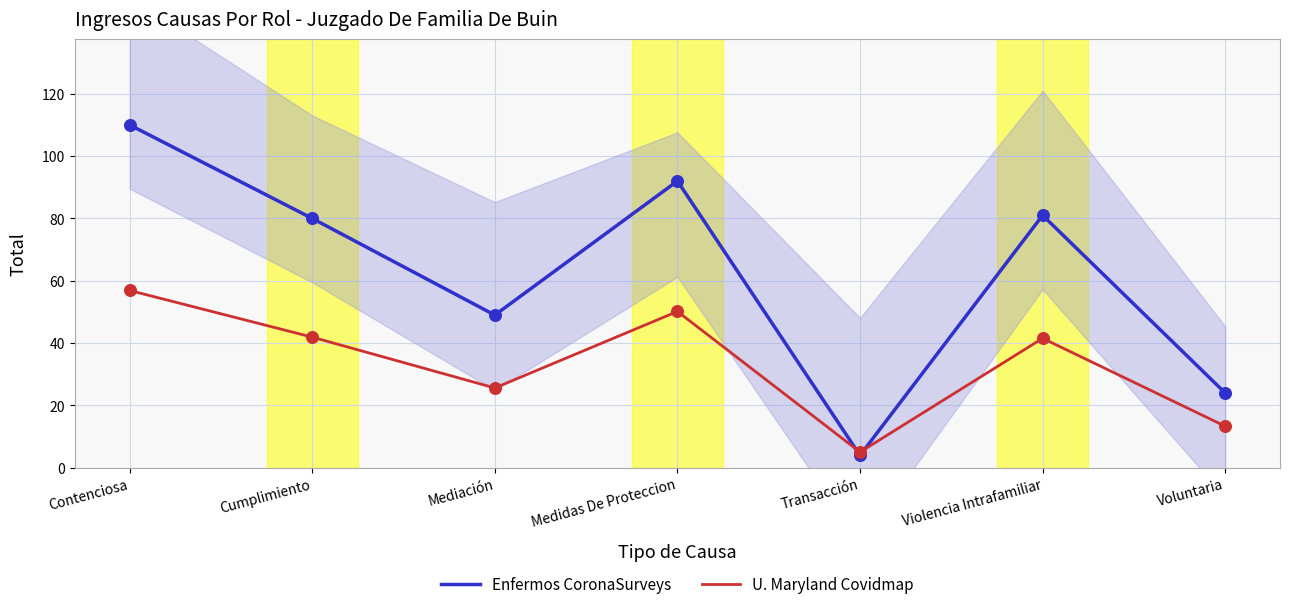

Which series reaches the minimum Y coordinate?

Enfermos CoronaSurveys